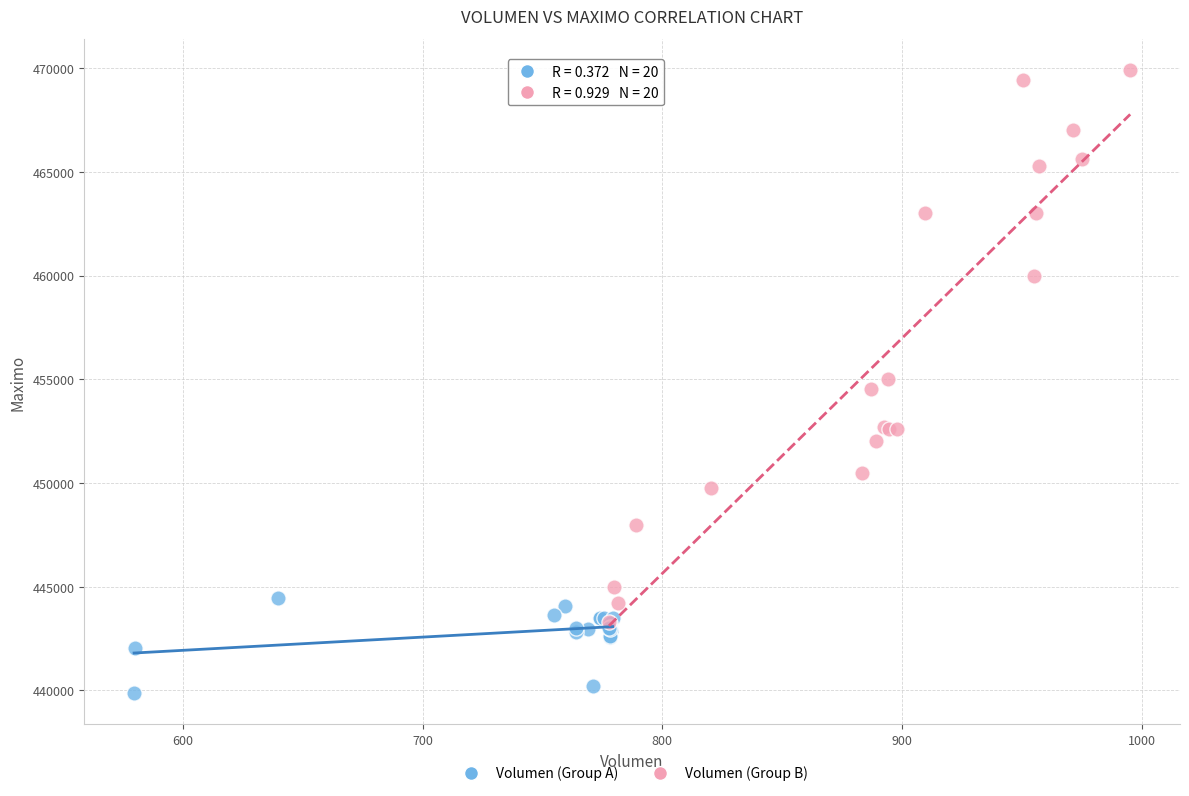

Which series has the widest spread of Y values?

Volumen (Group B)